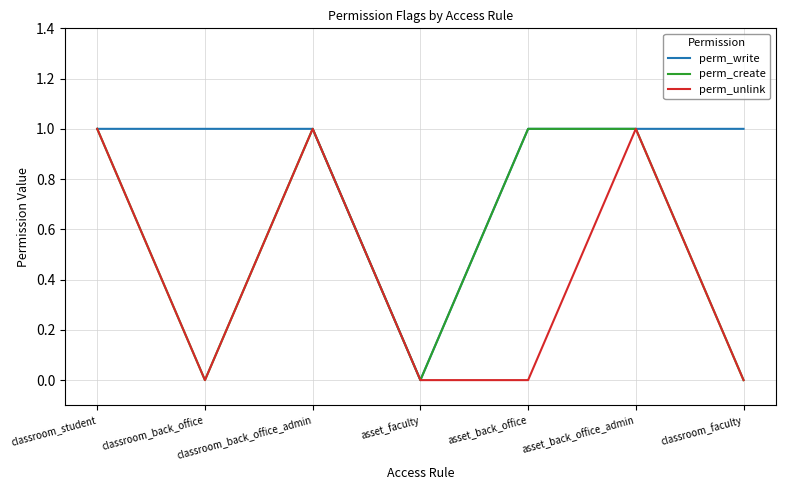

Reading left to right, extract all data points from this chart.

perm_write: 1	1	1	0	1	1	1
perm_create: 1	0	1	0	1	1	0
perm_unlink: 1	0	1	0	0	1	0